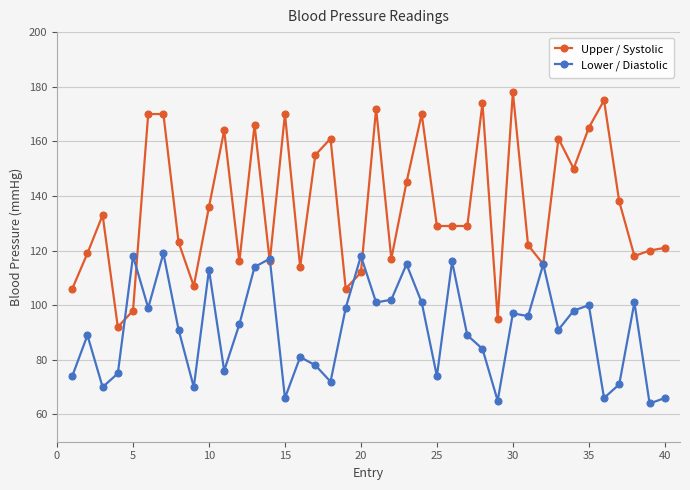

What is the value of the Upper / Systolic point at the 14th from the left?

116